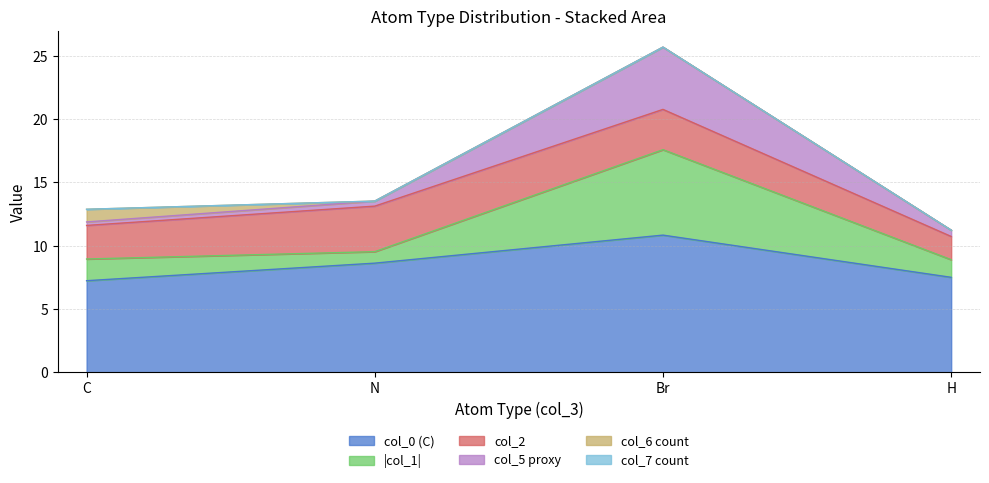

At which label does col_0 (C) reach its peak?

Br